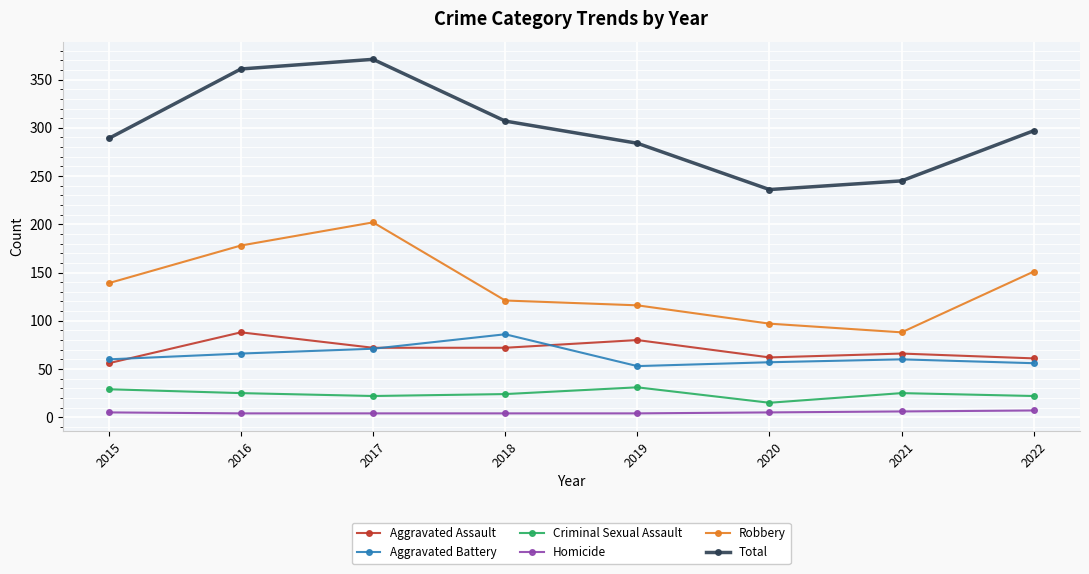

What is the value of the Robbery point at the 6th from the left?

97